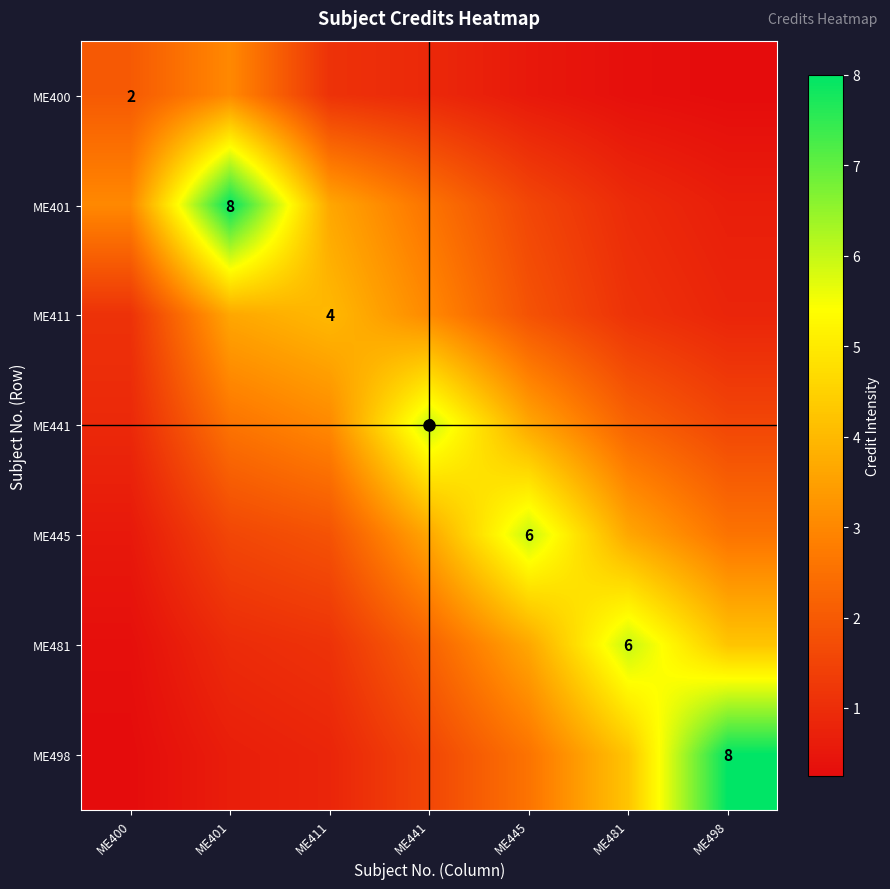

List the series in order of their peak value, highest first.

ME401, ME498, ME441, ME445, ME481, ME411, ME400